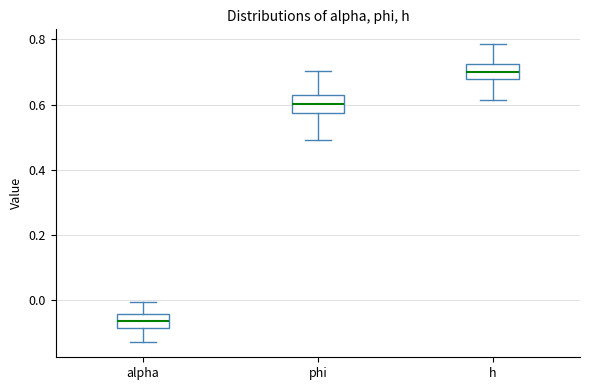

Where is the upper edge of the box for h on the y-axis? The values are not printed on the chart, so give them approximately, as read against the axis.

0.72